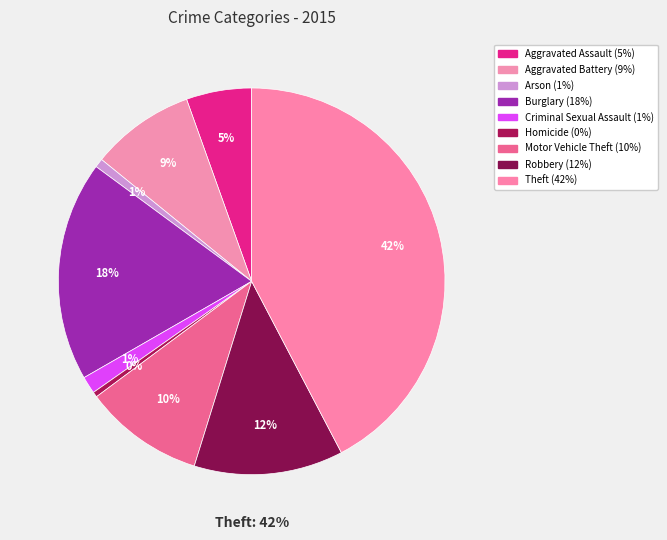

Rank the categories by value from lowest to highest.

Homicide, Arson, Criminal Sexual Assault, Aggravated Assault, Aggravated Battery, Motor Vehicle Theft, Robbery, Burglary, Theft